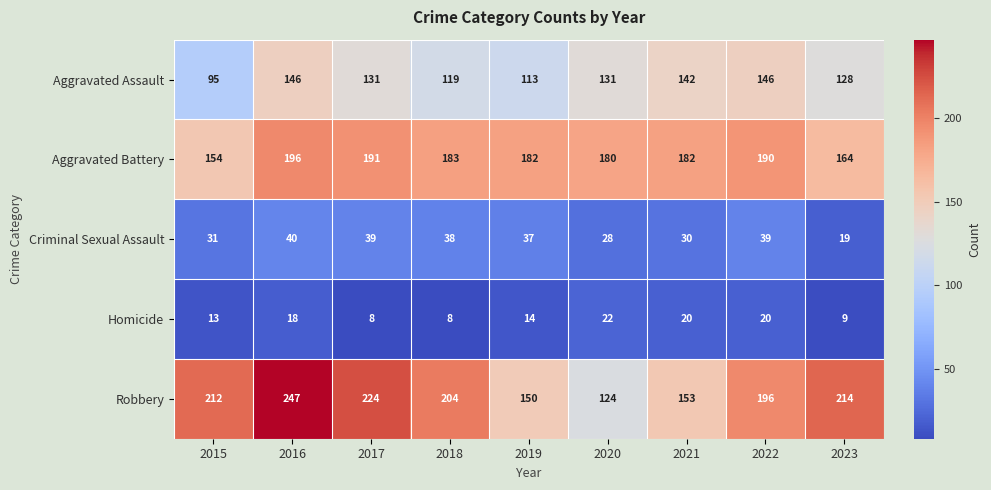

The Criminal Sexual Assault series shows 7 at 2020. True or false?

False